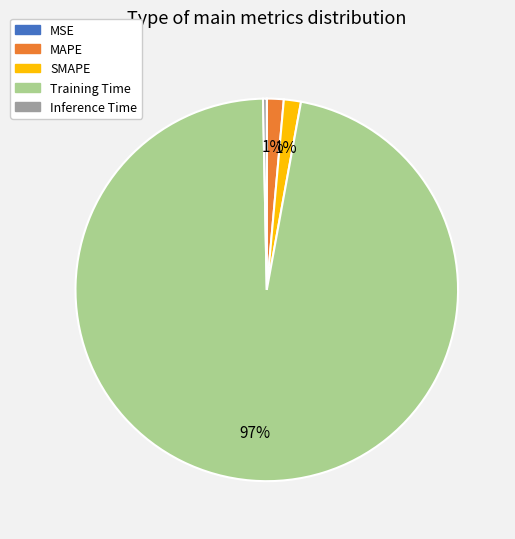

To the nearest percent, what is the average slice percentage?

20%